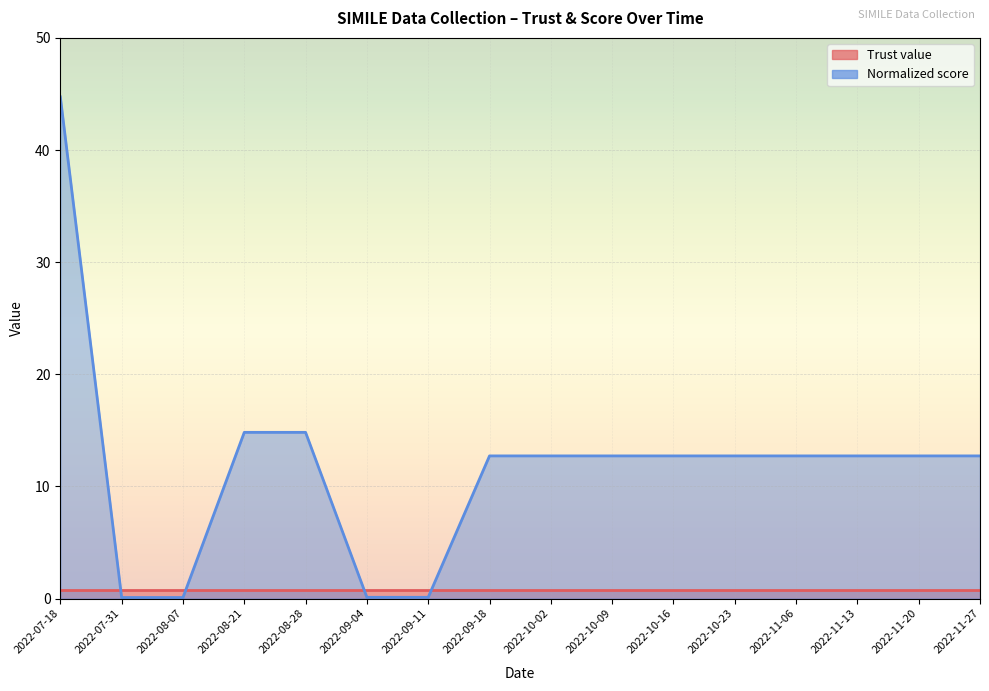

Where is the data nearest to the value 22?

2022-08-21